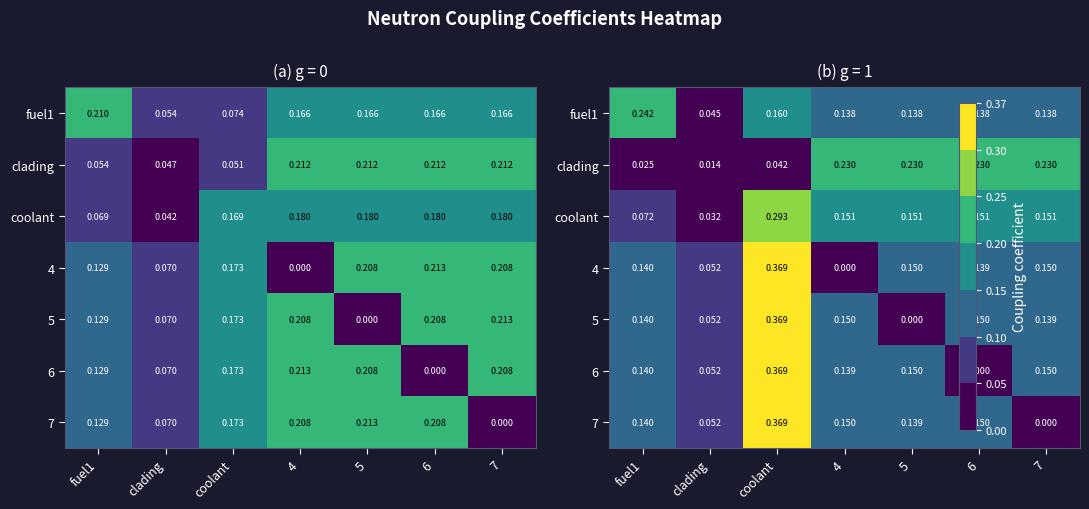

Where is 4 nearest to the value 0?

4